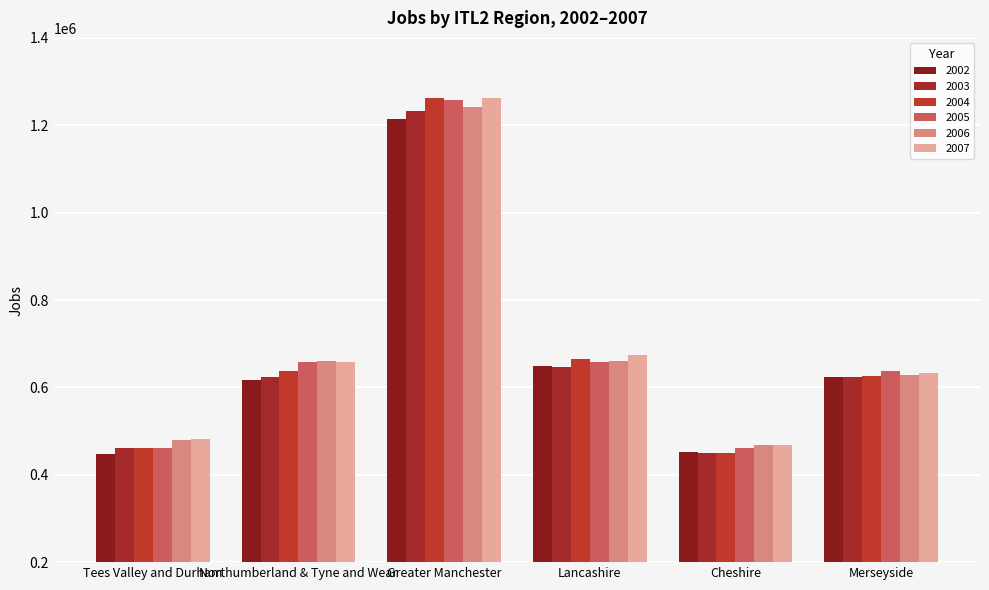

At which label is 2004 closest to 856089?

Lancashire